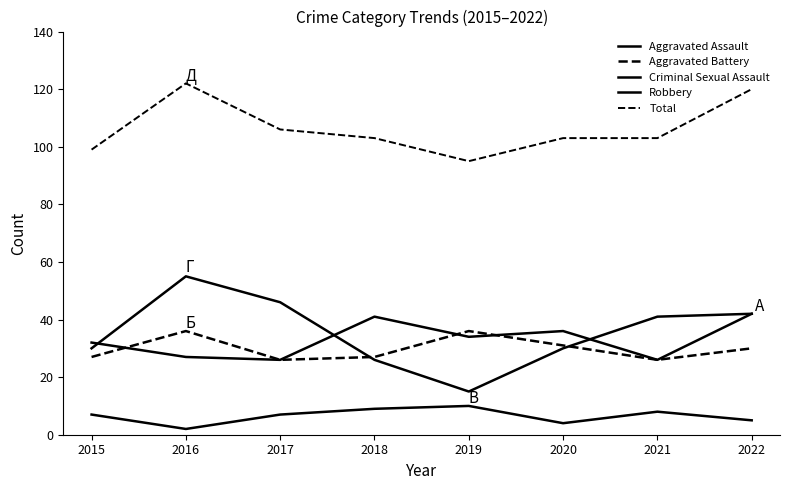

True or false: Total and Criminal Sexual Assault intersect in this chart.

False